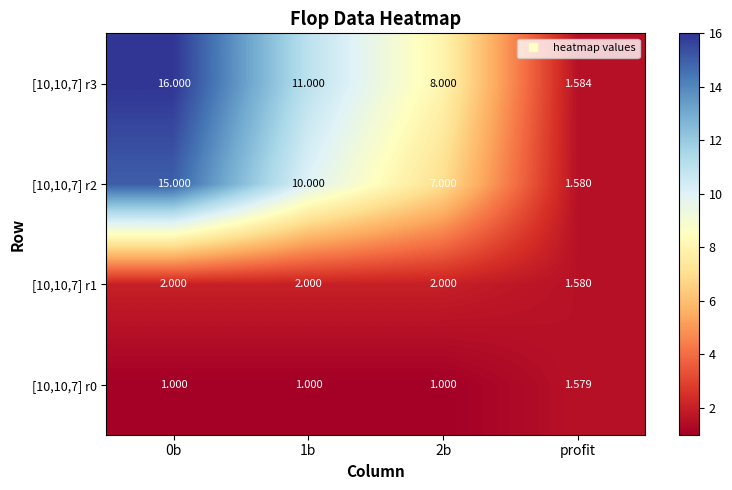

Which series has the largest range (max minus min)?

[10,10,7] r3